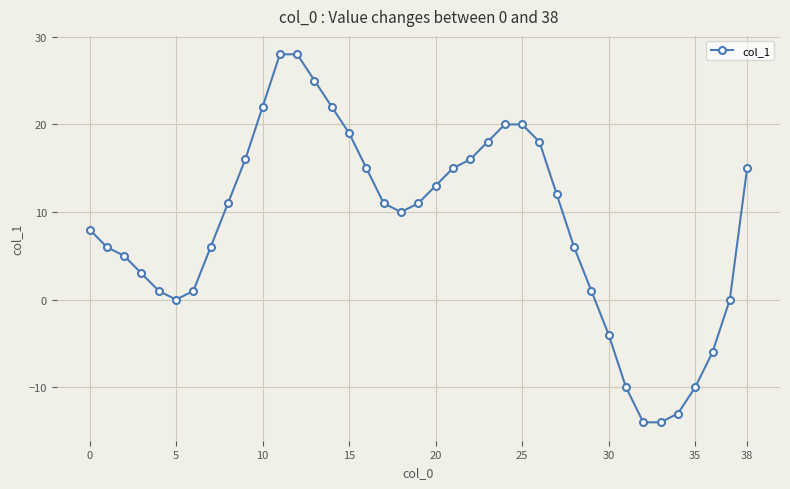

True or false: there are more than 2 points higher than both neighbors.

False